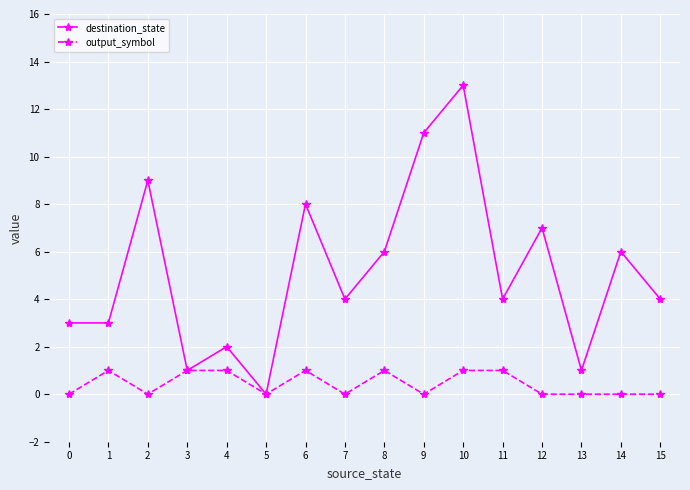

Reading right to left, list all the values displayed in this chart.

destination_state: 4	6	1	7	4	13	11	6	4	8	0	2	1	9	3	3
output_symbol: 0	0	0	0	1	1	0	1	0	1	0	1	1	0	1	0